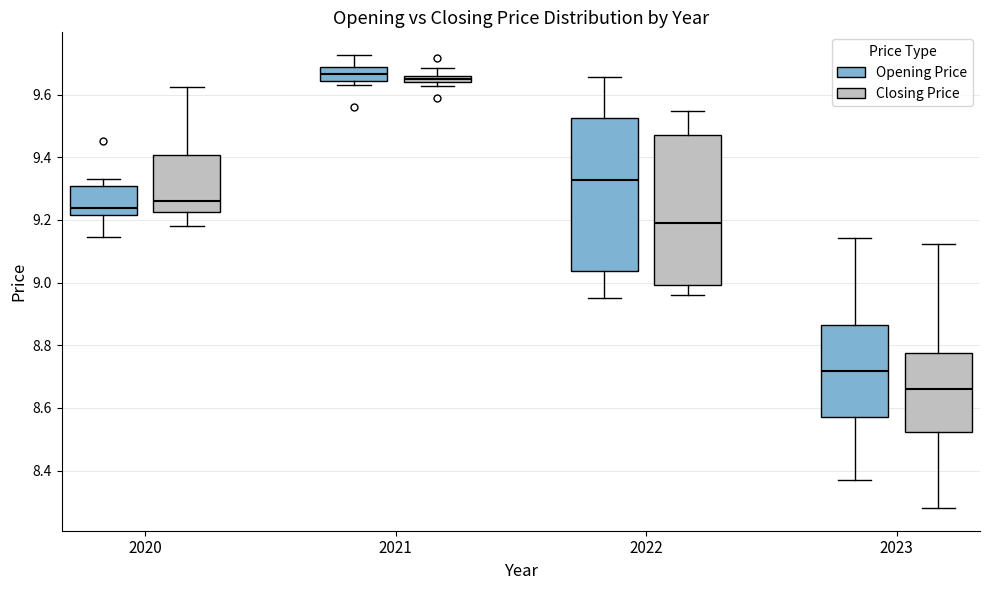

Where does the upper whisker of the box for 2023 (Opening Price) end on the y-axis? The values are not printed on the chart, so give them approximately, as read against the axis.

9.14